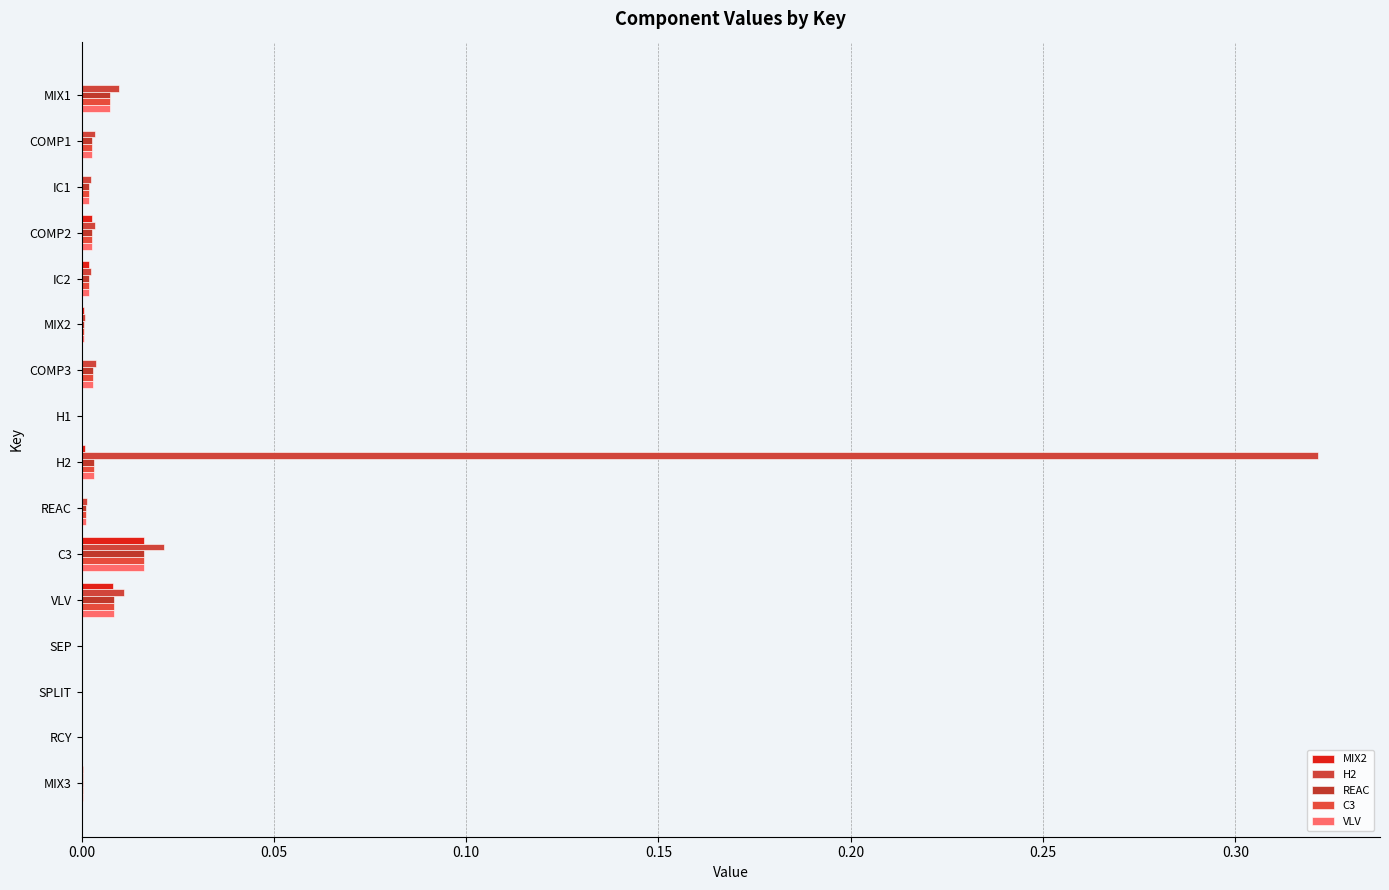

How many categories are shown in the chart?

16